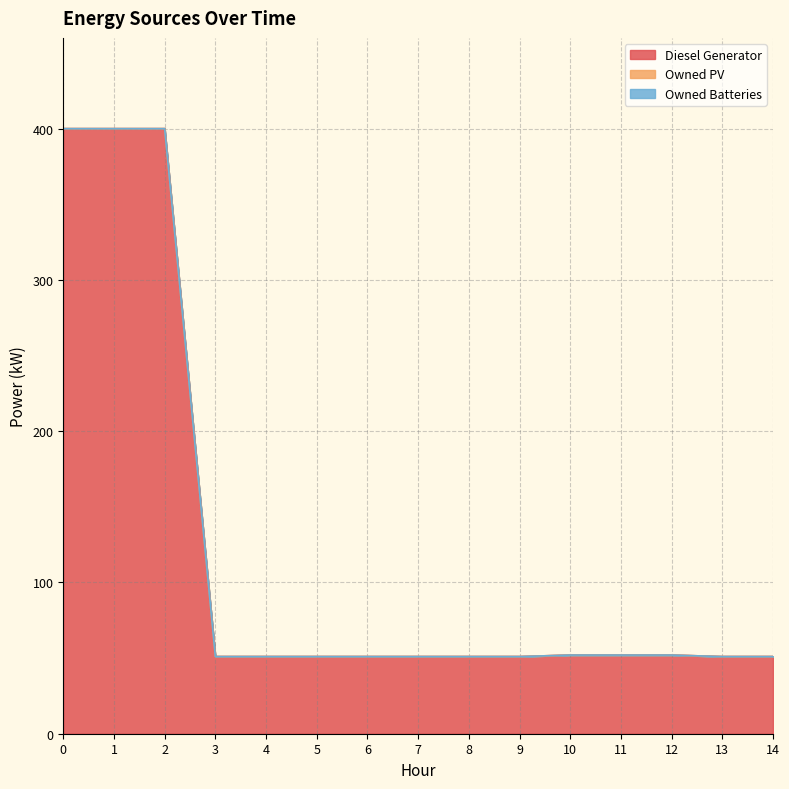

Reading left to right, transcribe all the data shown in this chart.

Diesel Generator: 0=400.0	1=400.0	2=400.0	3=51.0	4=51.0	5=51.0	6=51.0	7=51.0	8=51.0	9=51.0	10=52.0	11=52.0	12=52.0	13=51.0	14=51.0
Owned PV: 0=0.0	1=0.0	2=0.0	3=0.0	4=0.0	5=0.0	6=0.0	7=0.0	8=0.0	9=0.0	10=0.0	11=0.0	12=0.0	13=0.0	14=0.0
Owned Batteries: 0=0.0	1=0.0	2=0.0	3=0.0	4=0.0	5=0.0	6=0.0	7=0.0	8=0.0	9=0.0	10=0.0	11=0.0	12=0.0	13=0.0	14=0.0